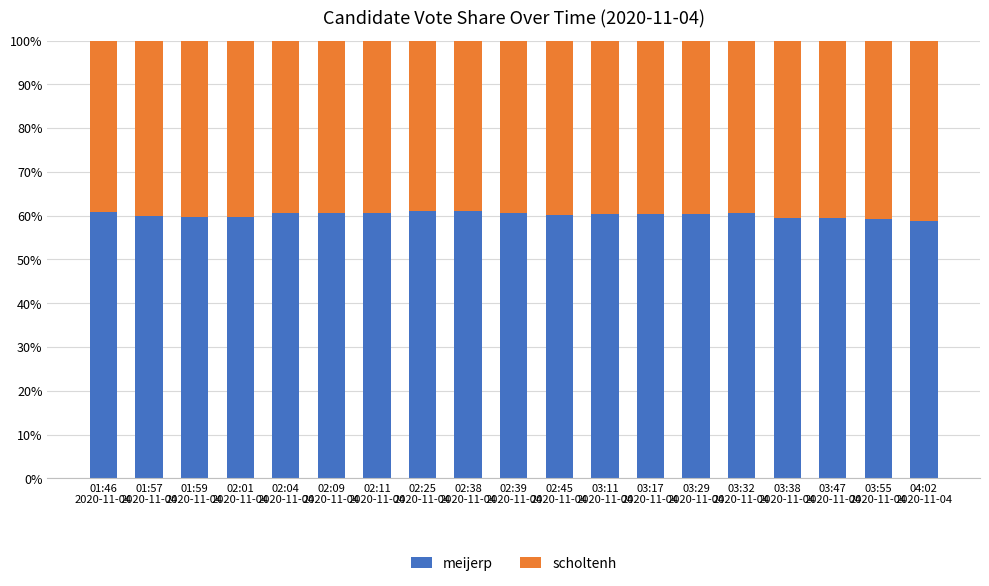

Is it true that scholtenh equals 0.4 at 02:11
2020-11-04?

True